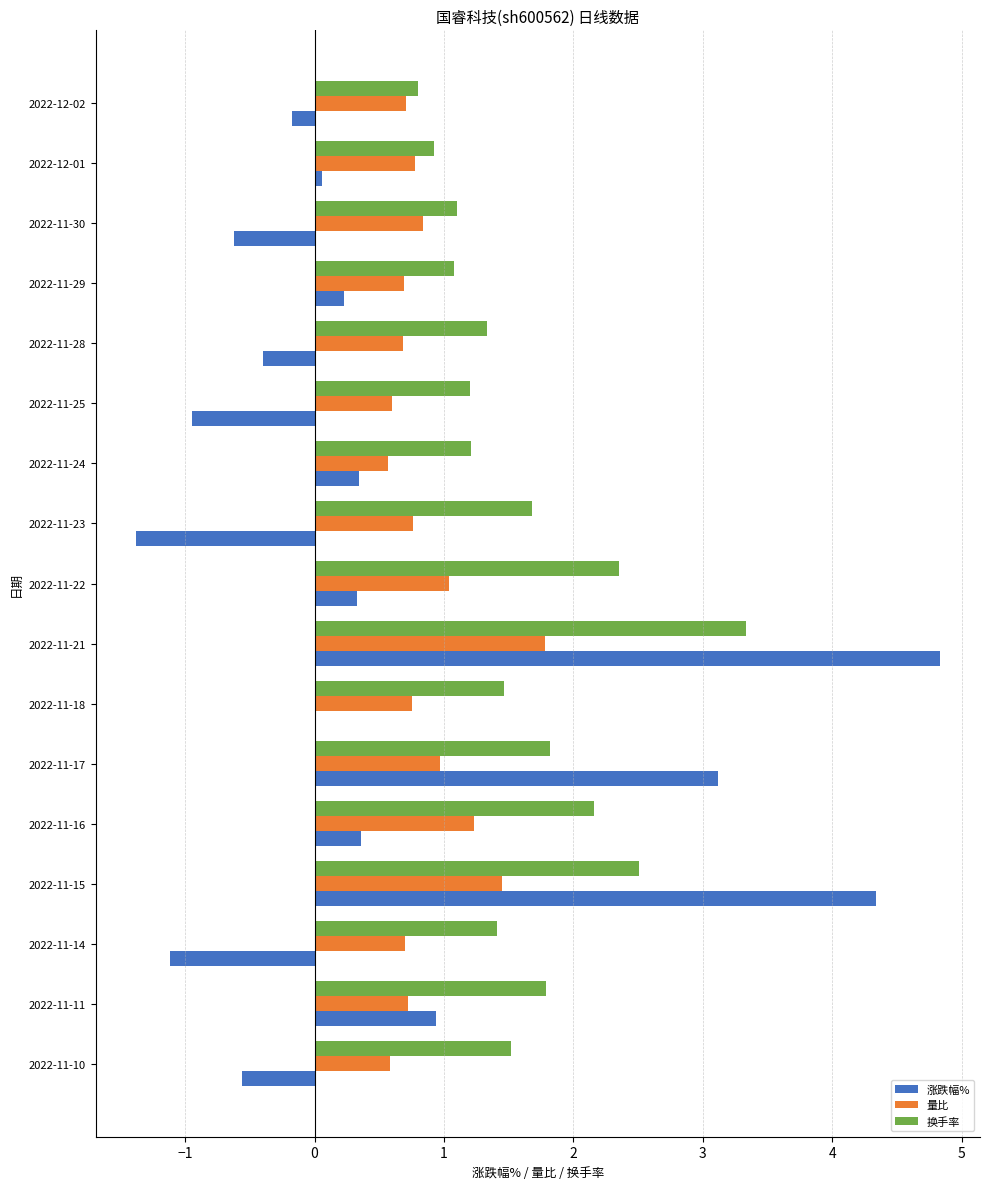

What is the highest value of the 涨跌幅% series?

4.8